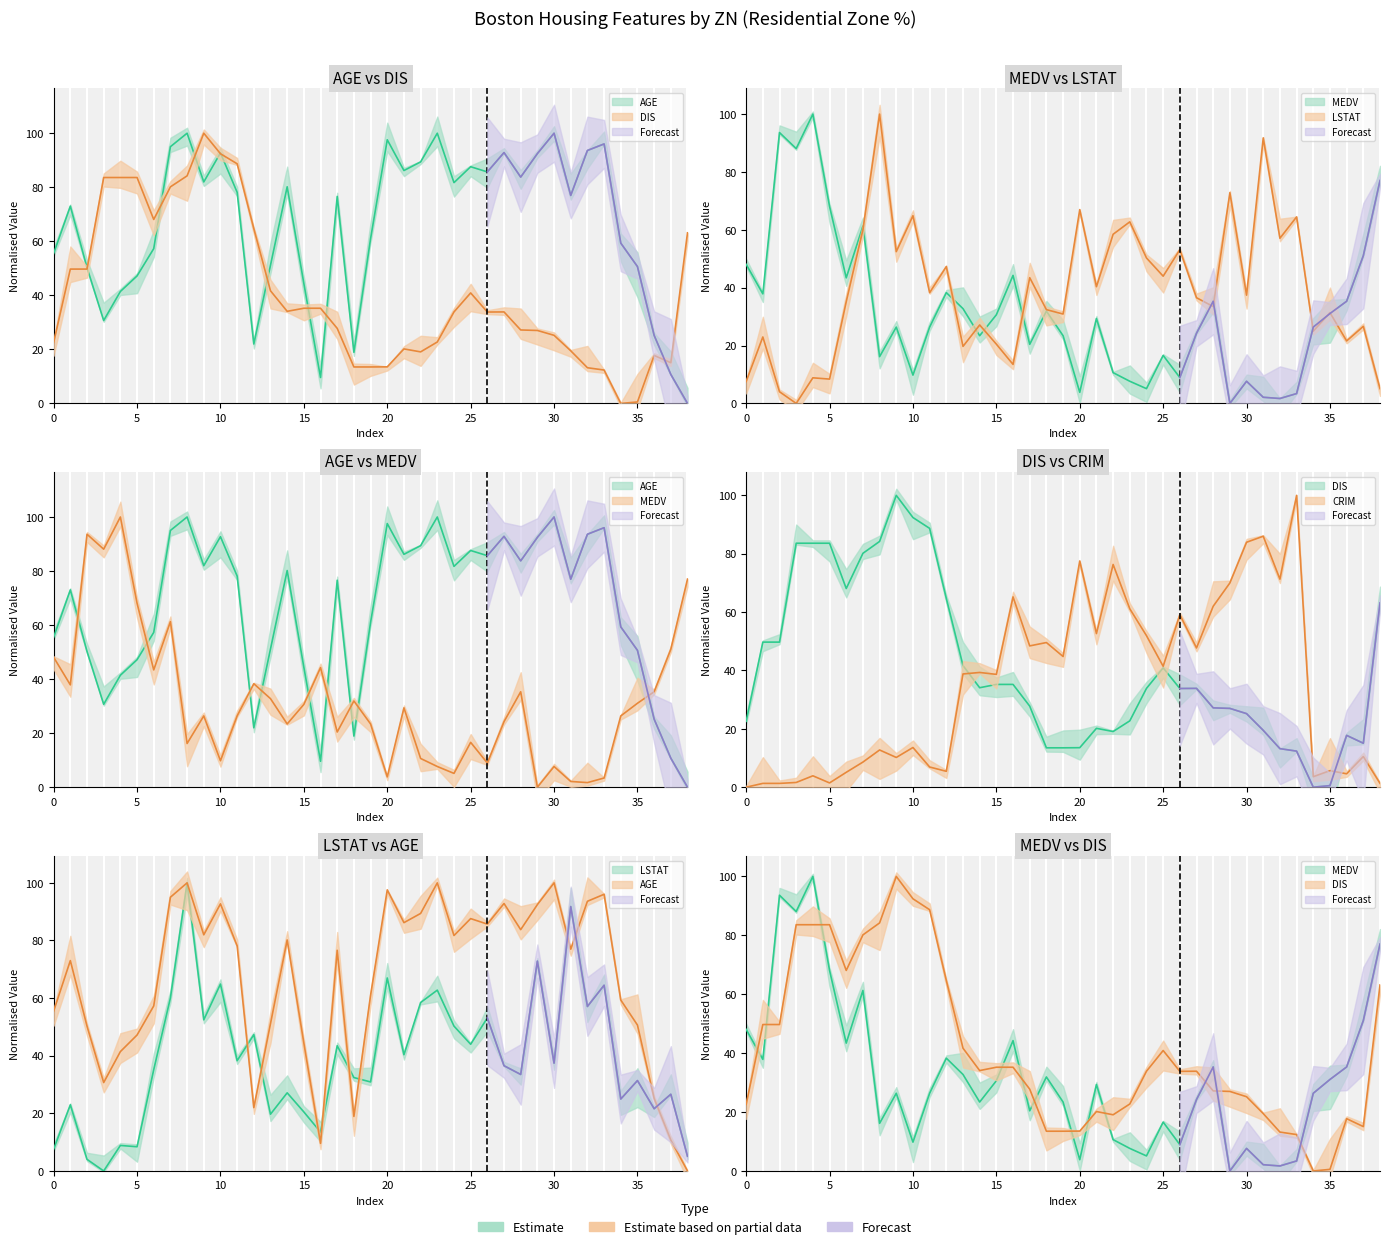

True or false: AGE has more than 2 points higher than both neighbors.

True